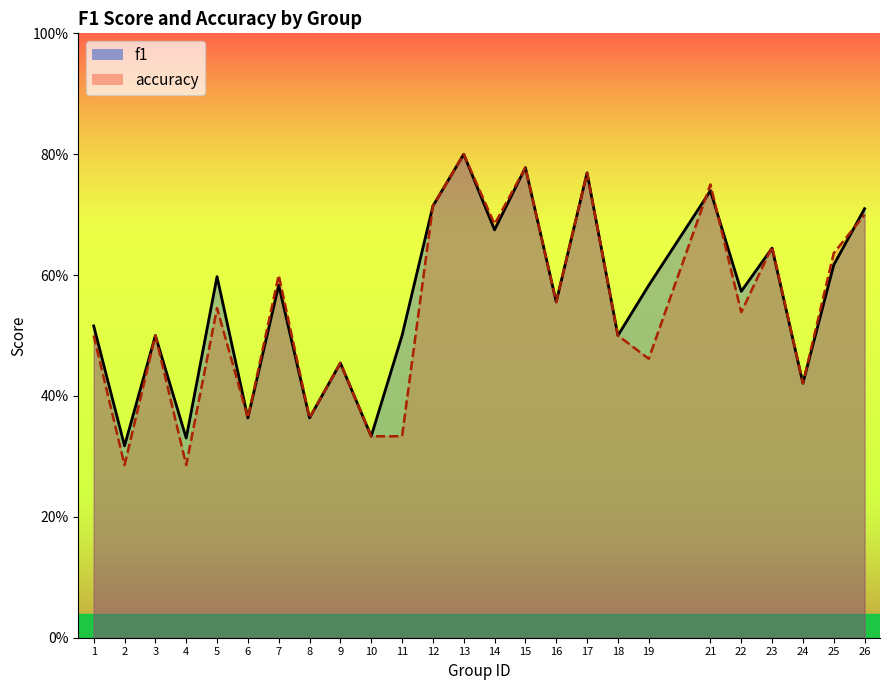

At which category does f1 reach its first local peak?

3